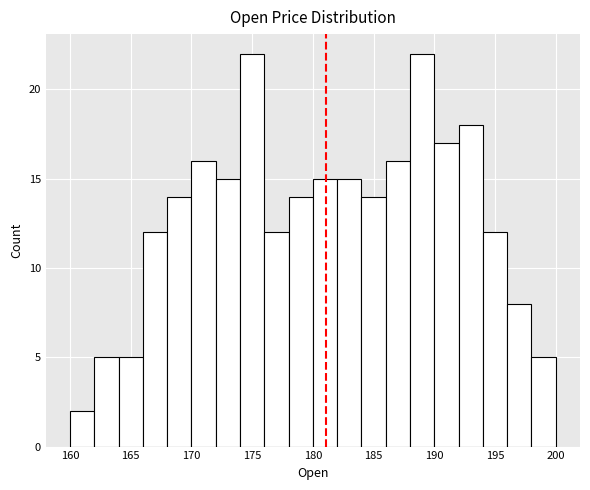

Reading left to right, transcribe this chart: for each bar, give the range it covers on the x-axis and its height. The values are not printed on the chart, so give them approximately, as read against the axis.

160 to 162: 2
162 to 164: 5
164 to 166: 5
166 to 168: 12
168 to 170: 14
170 to 172: 16
172 to 174: 15
174 to 176: 22
176 to 178: 12
178 to 180: 14
180 to 182: 15
182 to 184: 15
184 to 186: 14
186 to 188: 16
188 to 190: 22
190 to 192: 17
192 to 194: 18
194 to 196: 12
196 to 198: 8
198 to 200: 5